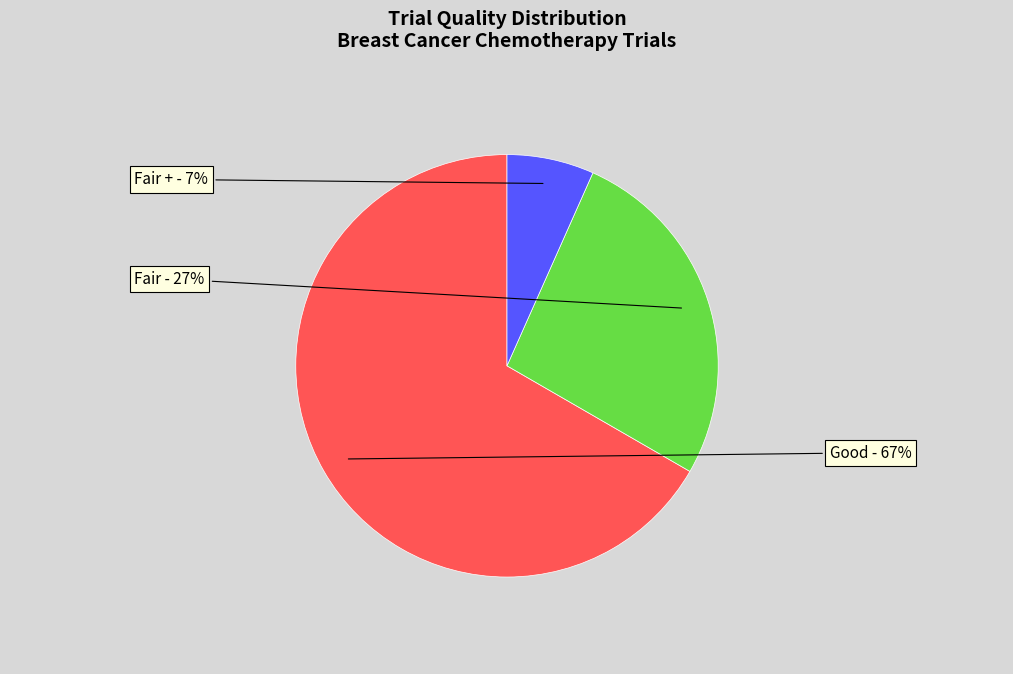

Is there any slice that represents more than half of the pie?

Yes